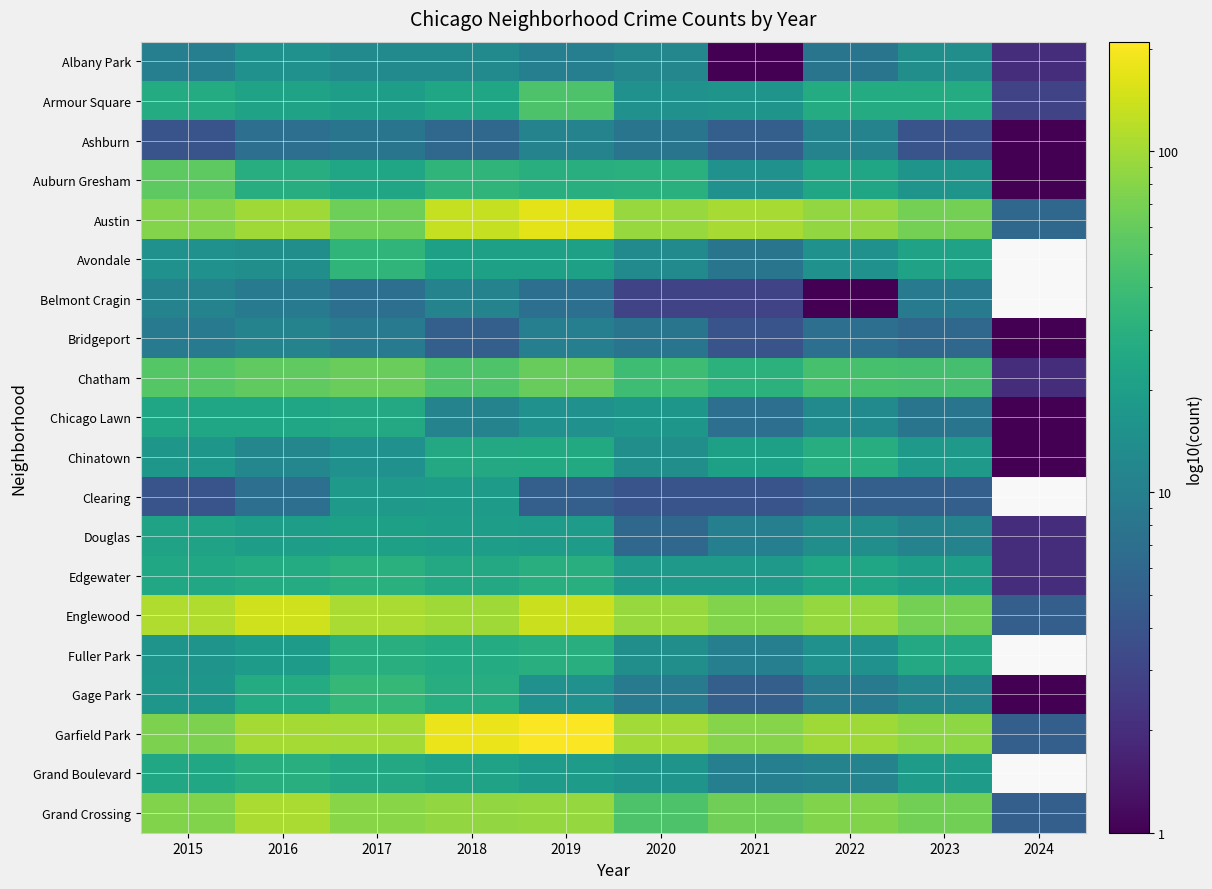

Rank the categories by Englewood value from highest to lowest.

2016, 2019, 2015, 2017, 2018, 2020, 2022, 2021, 2023, 2024